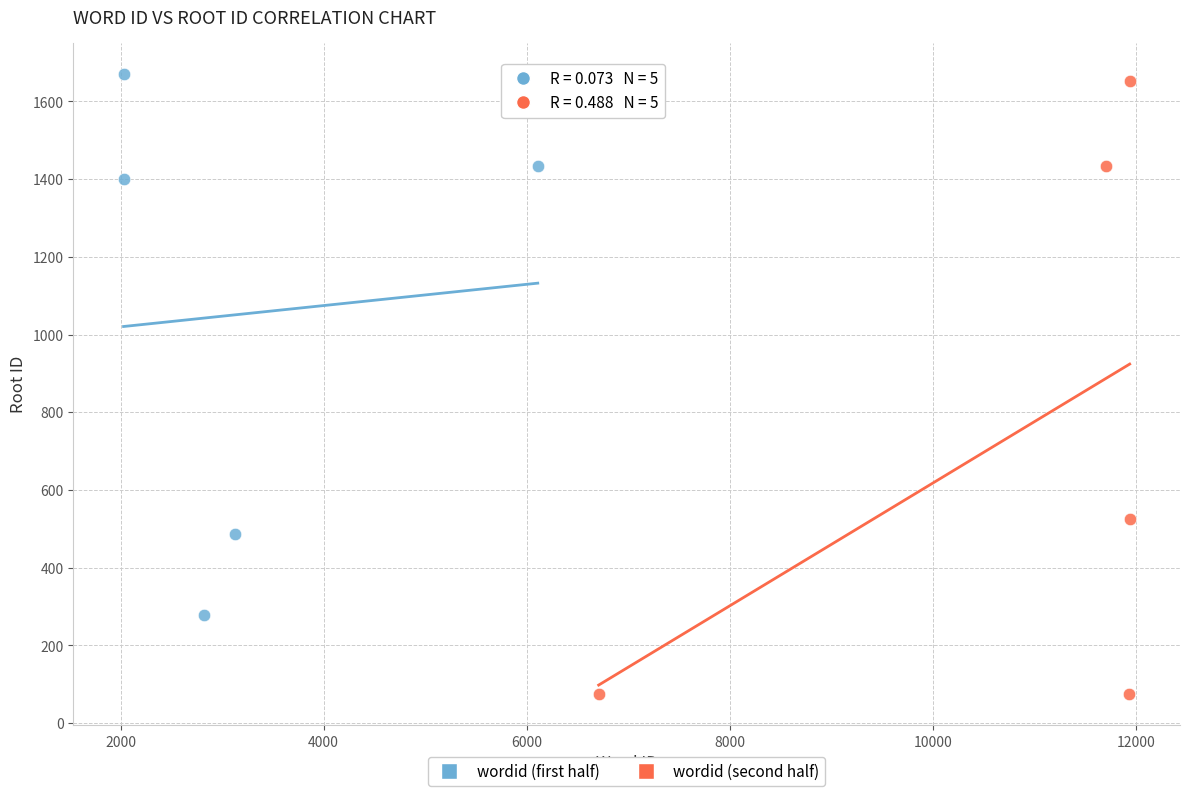

Which series has the largest Y range (max minus min)?

wordid (second half)